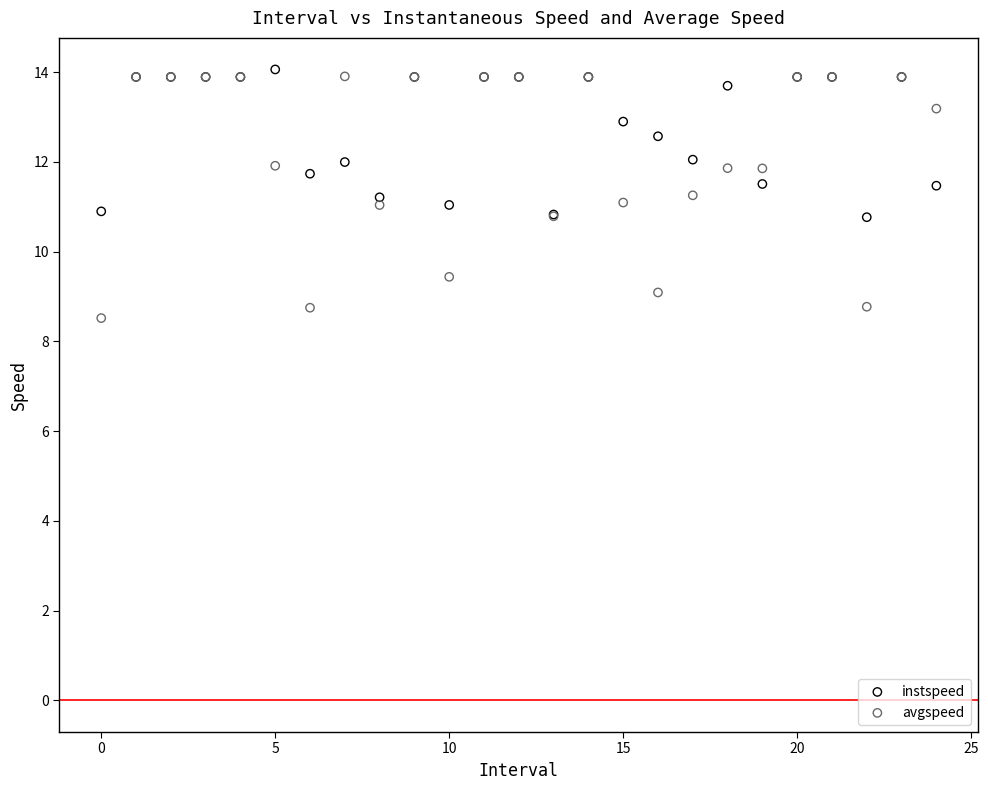

Which series reaches the minimum Y coordinate?

avgspeed